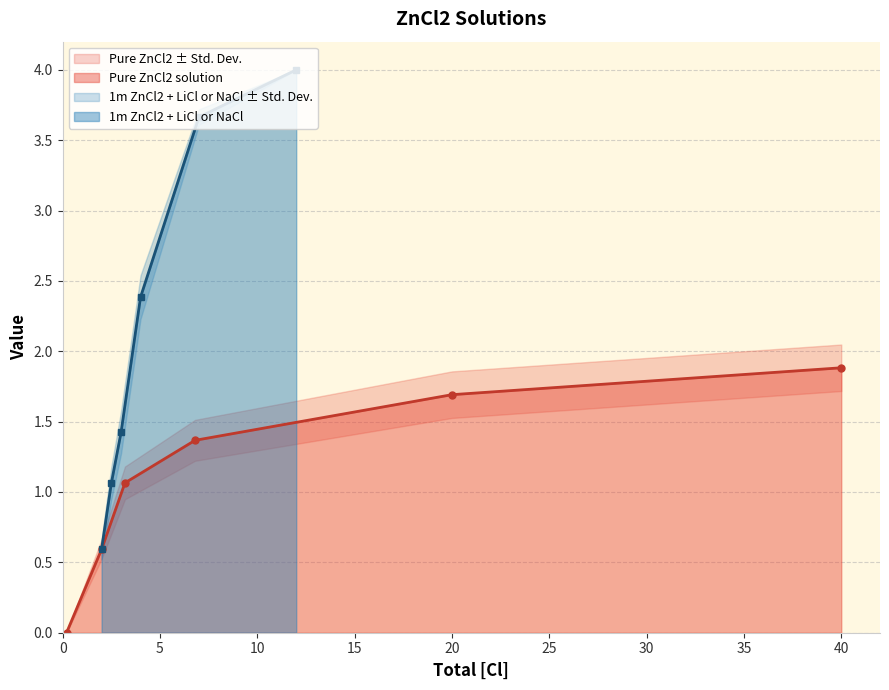

Rank the series by their maximum value, from highest to lowest.

1m ZnCl2 + LiCl or NaCl - new, Pure ZnCl2 solution - new